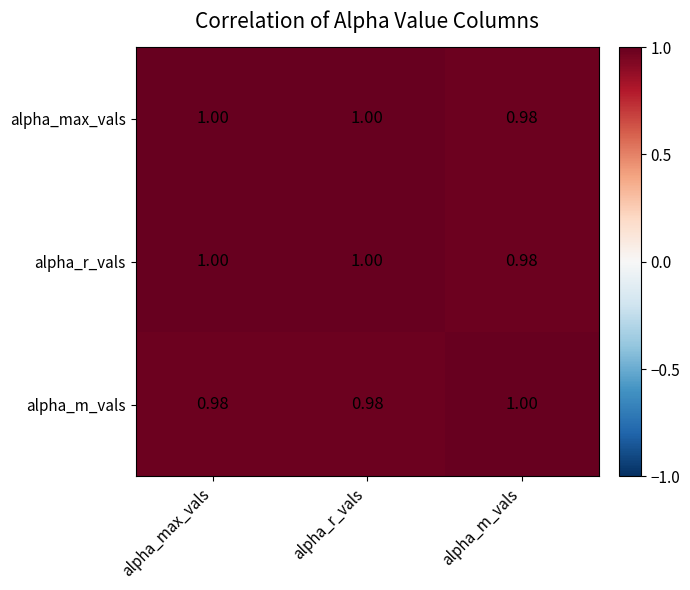

At which label is alpha_r_vals closest to 0?

alpha_m_vals